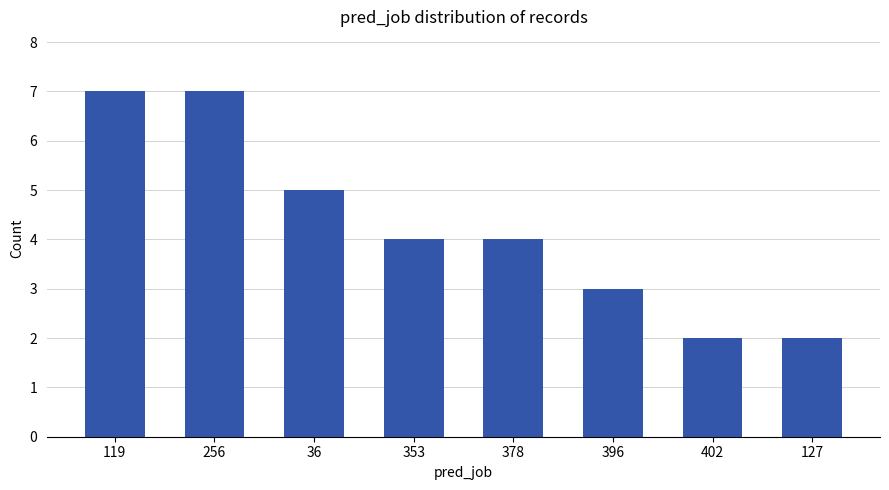

What is the change in value from 378 to 396?

-1